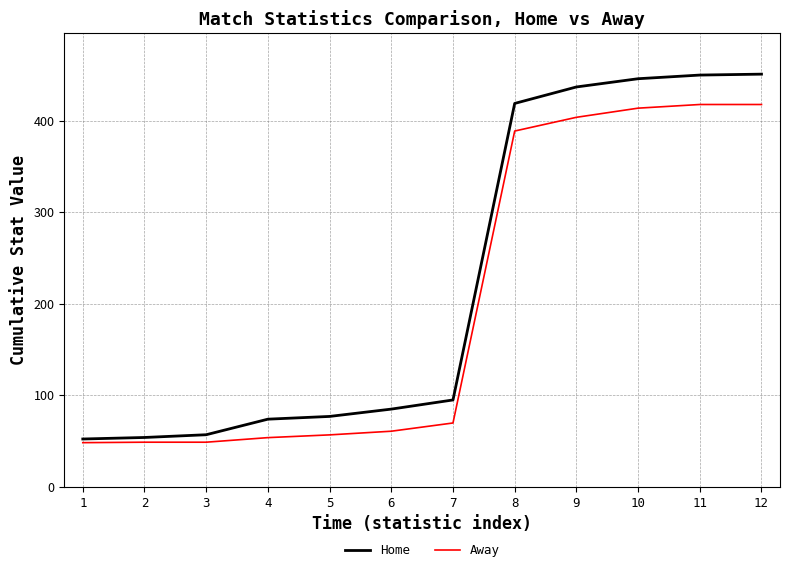

Which series changed the most between 7 and 11?

Home